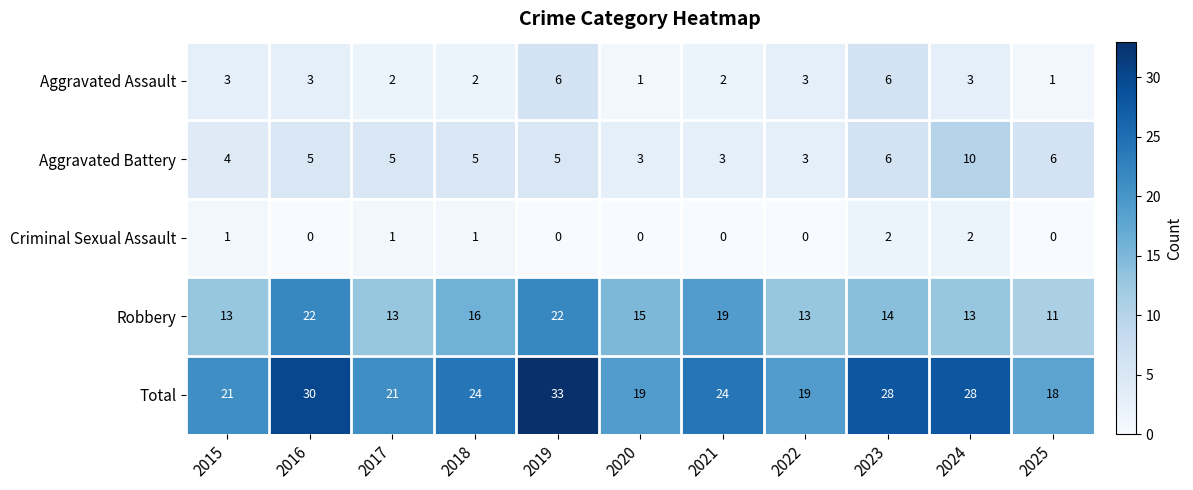

What is the difference between the maximum and minimum values in the Total series?

15